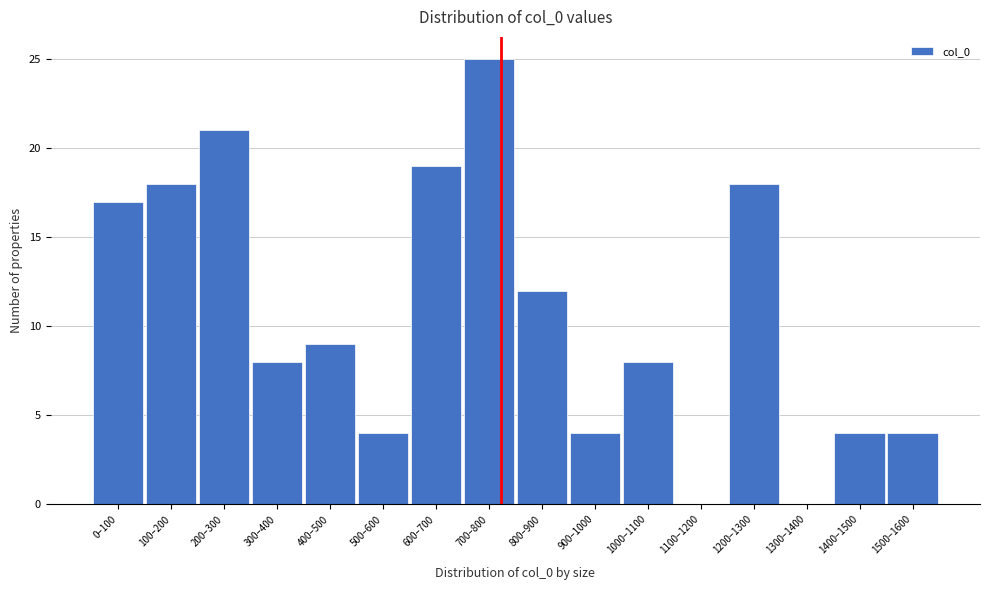

Reading left to right, extract all data points from this chart.

0–100=17	100–200=18	200–300=21	300–400=8	400–500=9	500–600=4	600–700=19	700–800=25	800–900=12	900–1000=4	1000–1100=8	1100–1200=0	1200–1300=18	1300–1400=0	1400–1500=4	1500–1600=4